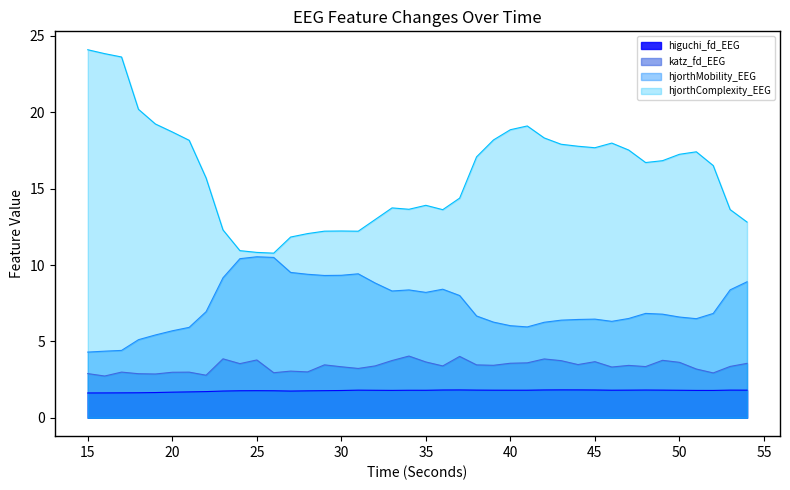

What is the difference between the highest and lowest values at 35?

12.1